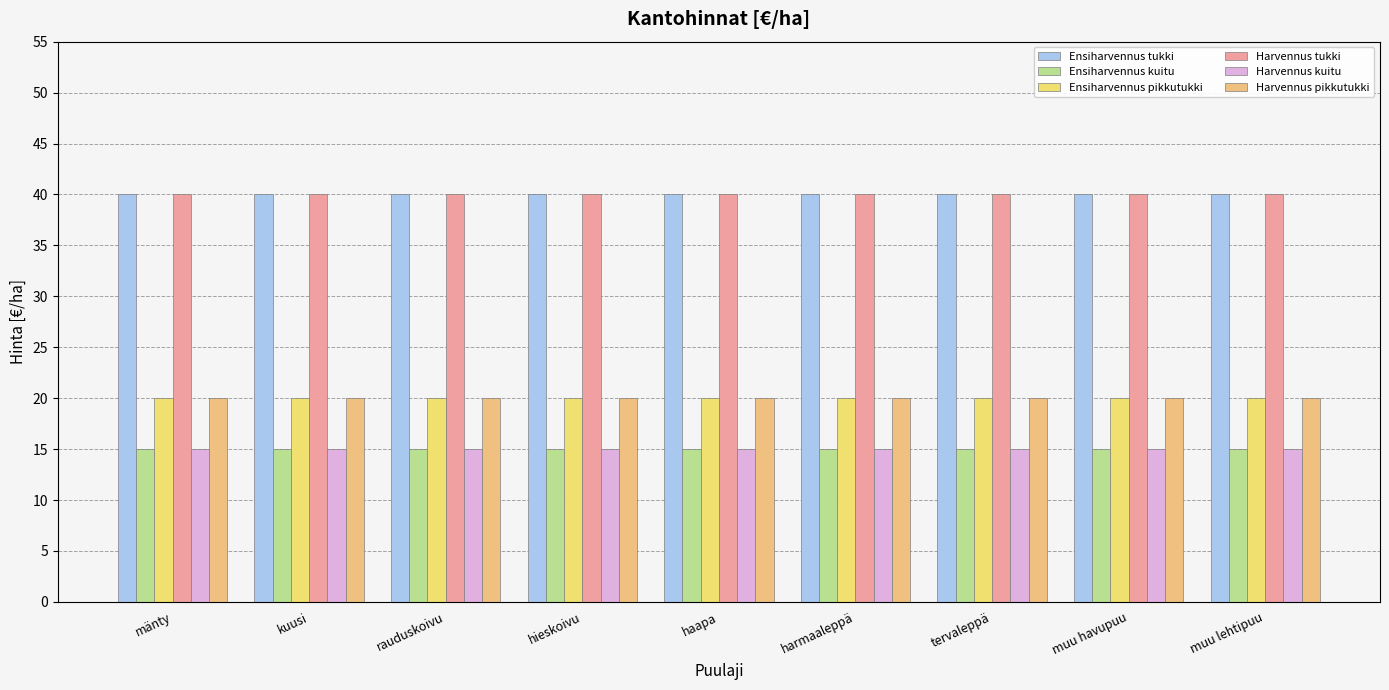

Rank the categories by Harvennus pikkutukki value from highest to lowest.

mänty, kuusi, rauduskoivu, hieskoivu, haapa, harmaaleppä, tervaleppä, muu havupuu, muu lehtipuu